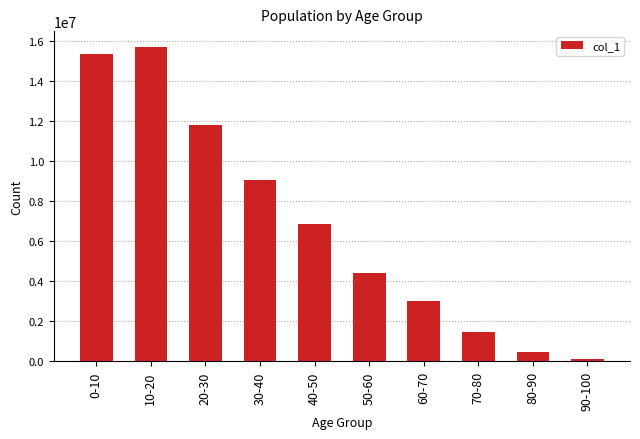

At which label does the data first exceed 6880759?

0-10